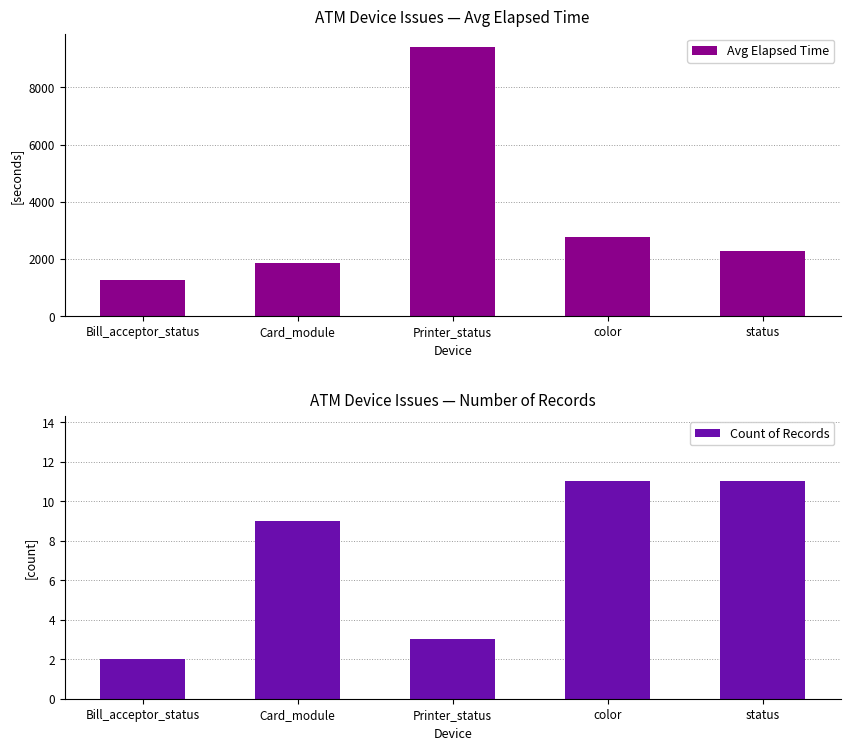

What position from the left is Bill_acceptor_status?

1